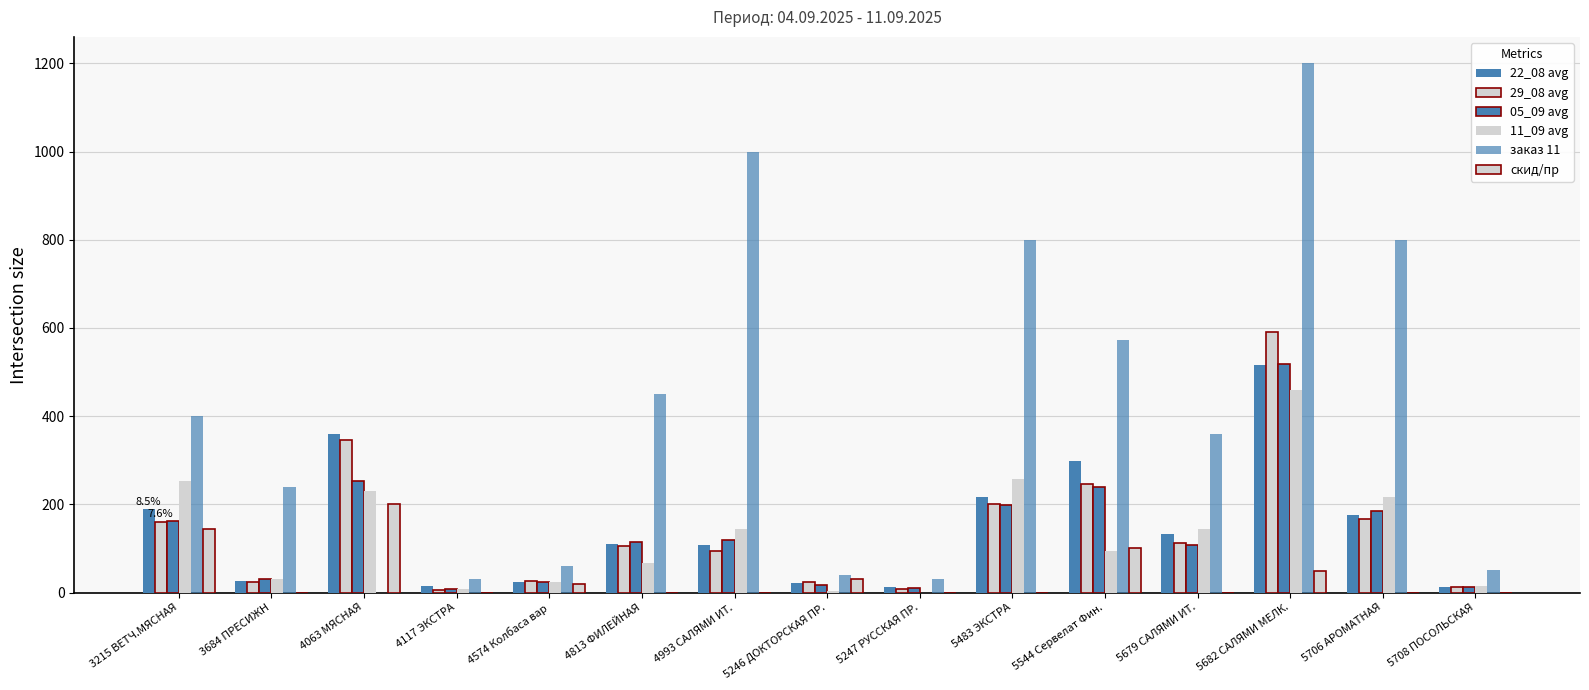

How many values in the 05_09 avg series exceed 115?

8